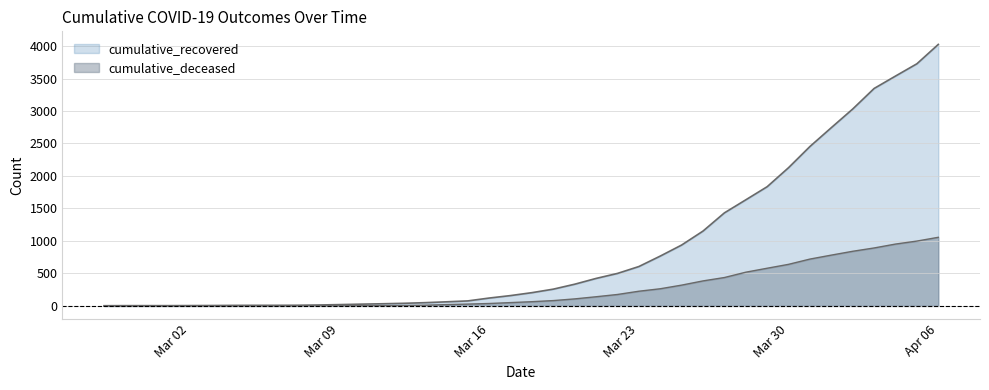

Rank the series at 2020-03-12 from lowest to highest value.

cumulative_deceased, cumulative_recovered